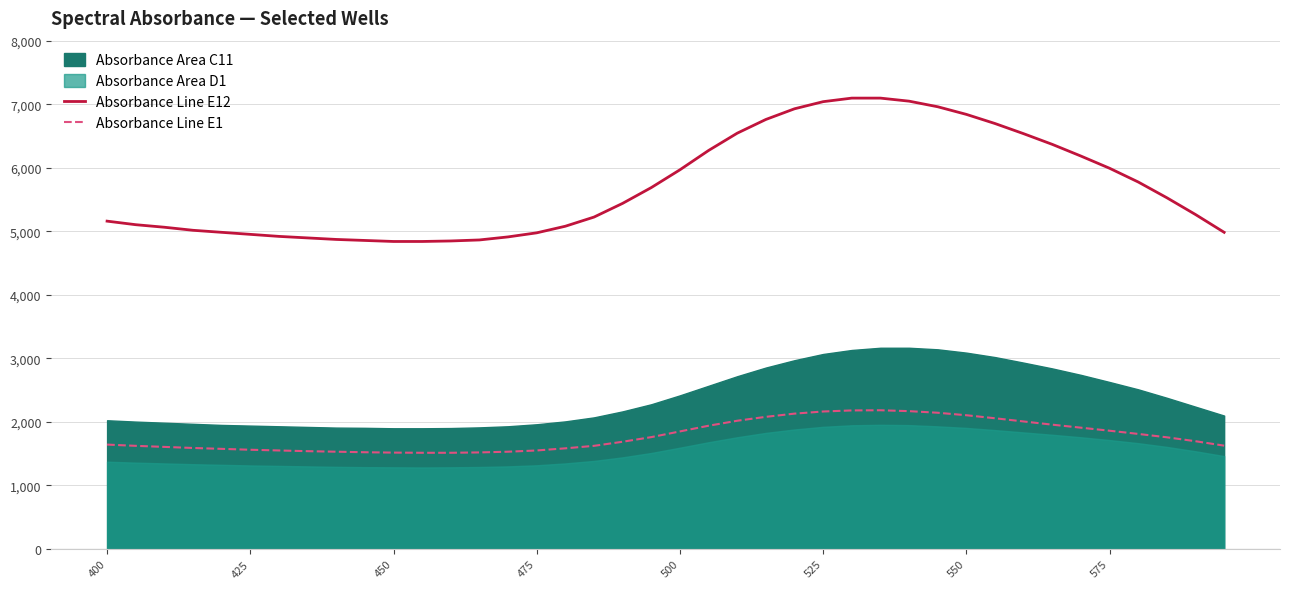

True or false: Absorbance Line E12 and Absorbance Line E1 cross at least once.

False